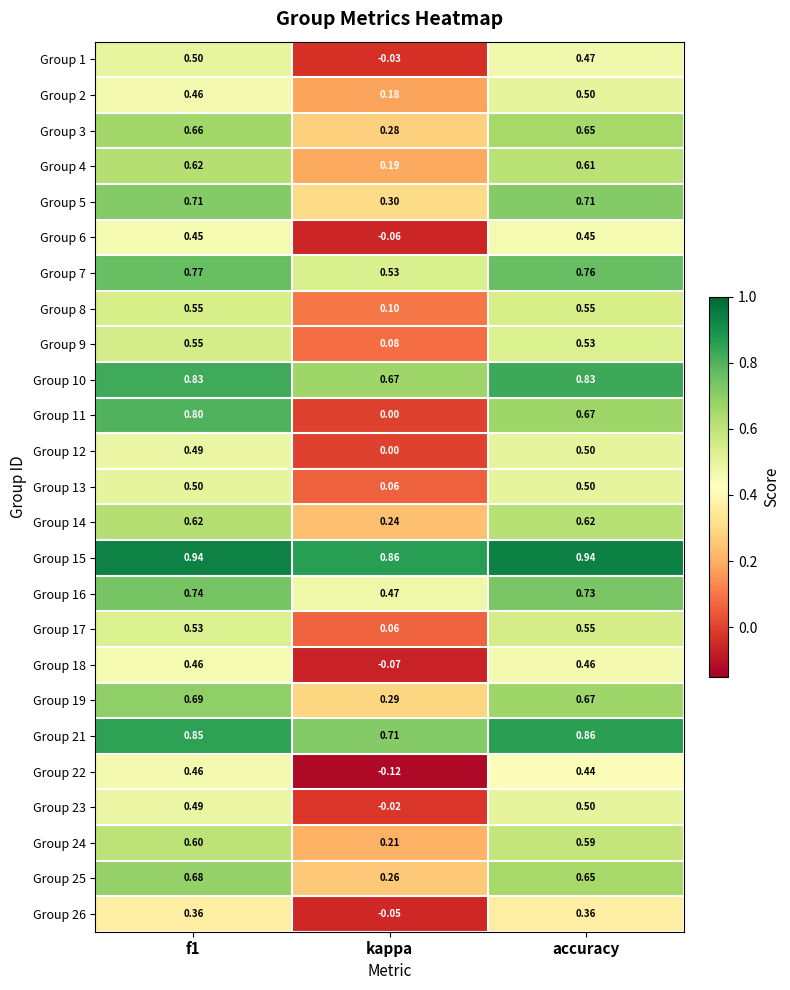

Which series has the largest range (max minus min)?

Group 11